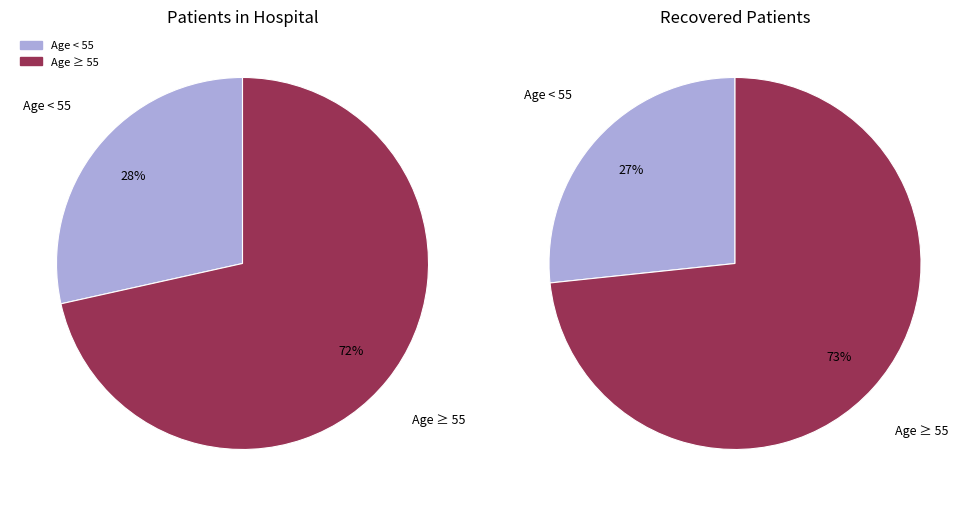

True or false: 45-49 accounts for 1% of the total.

False